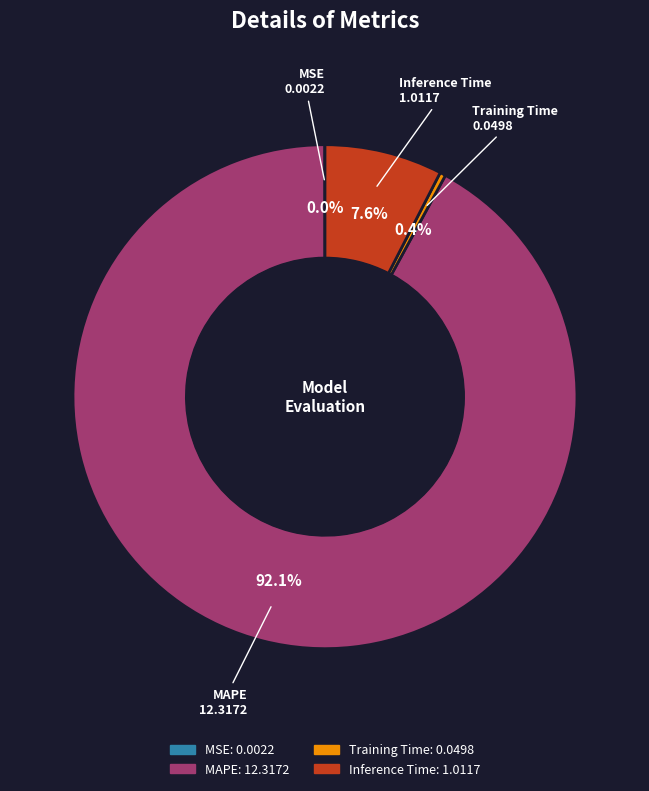

What percentage is NOT represented by Training Time?

99.6%